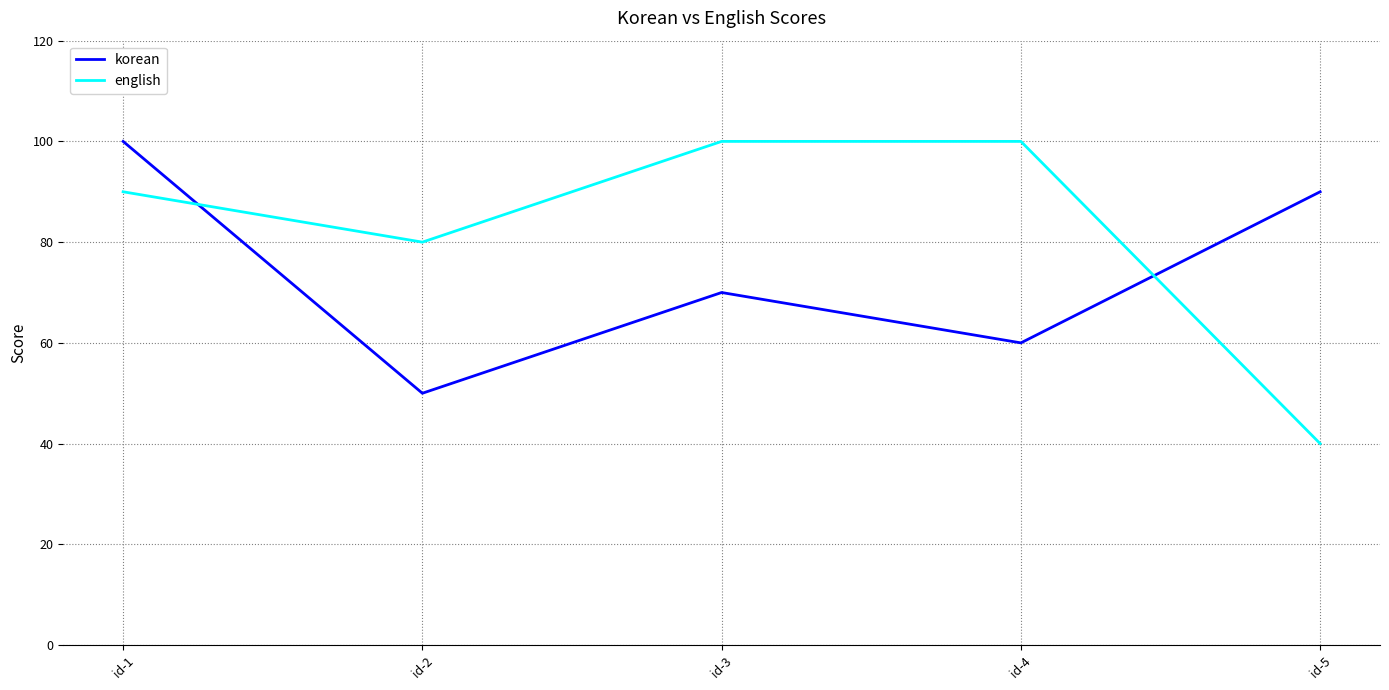

What is the approximate value of korean at id-5?

90